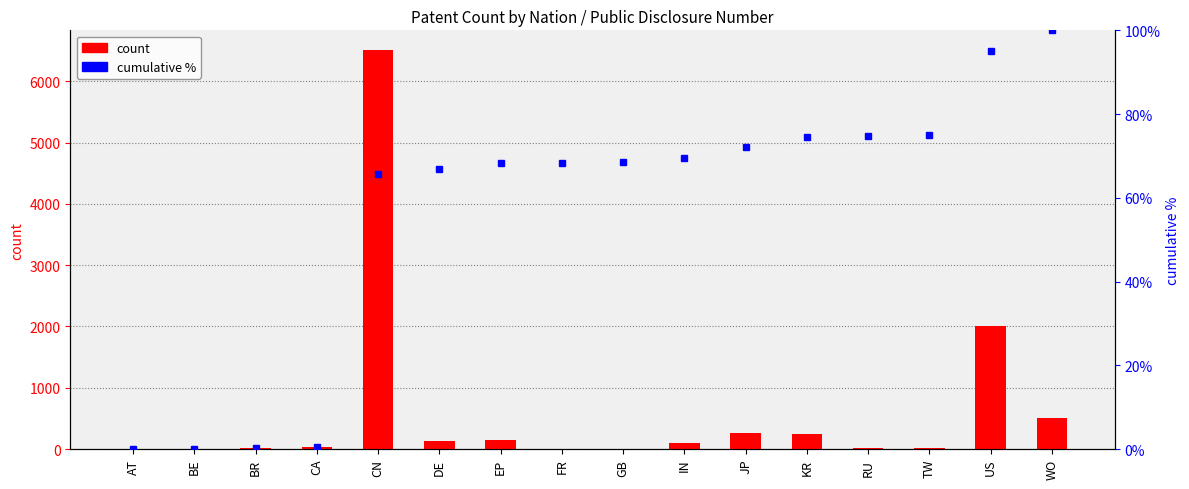

Which series changed the most between GB and RU?

count